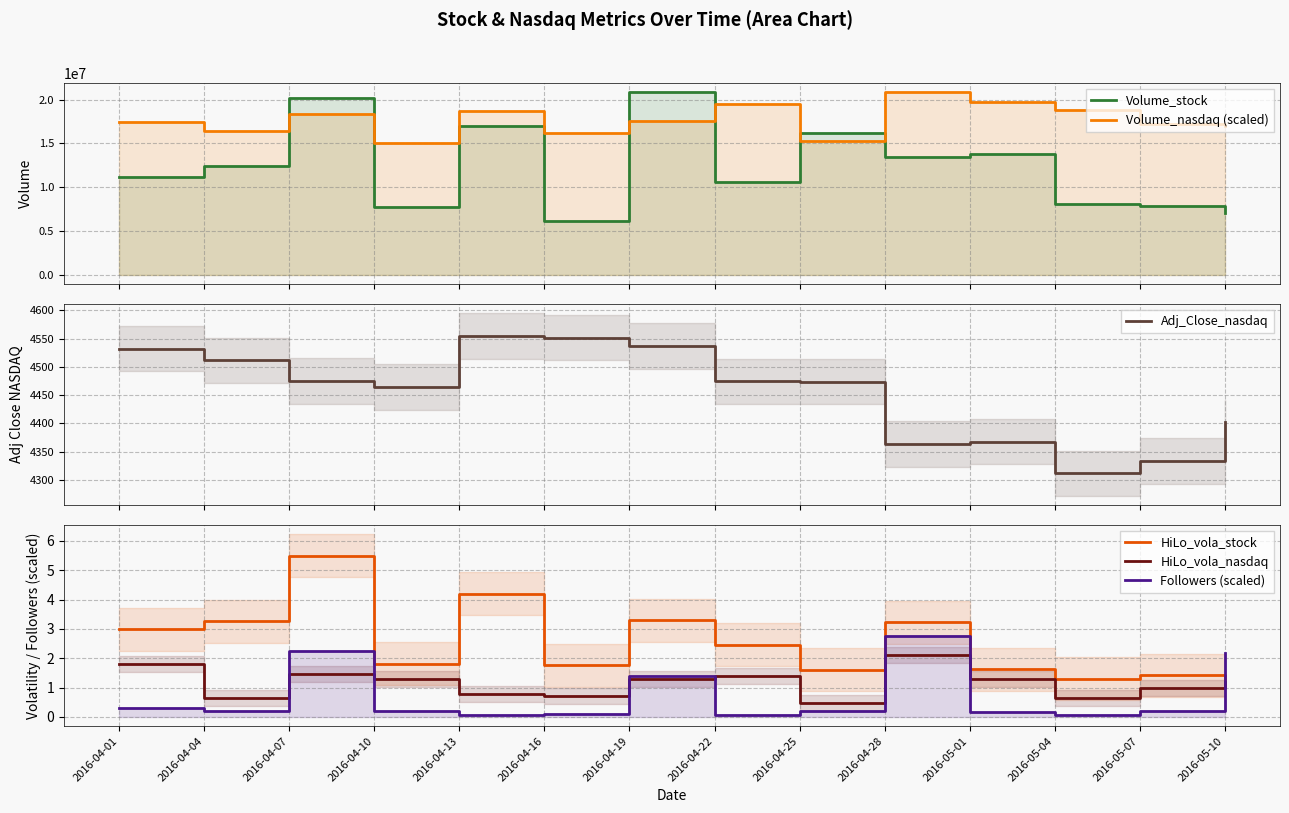

Reading left to right, what are all the values shown in this chart?

Volume_stock: 11167900.0	12415900.0	20124400.0	7769200.0	17002200.0	6213300.0	20833700.0	10639600.0	16246800.0	13422100.0	13815700.0	8114500.0	7900500.0	7046300.0
Volume_nasdaq (scaled): 17468248.7	16441504.2	18400242.1	15036525.9	18665410.6	16199405.0	17583916.5	19460434.0	15251475.2	20833700.0	19719369.2	18803730.0	17178918.6	16965768.5
Adj_Close_nasdaq: 4532.1	4511.7	4475.3	4464.1	4554.7	4551.9	4537.1	4474.2	4474.1	4364.0	4368.0	4312.0	4333.9	4402.0
HiLo_vola_stock: 3.0	3.3	5.5	1.8	4.2	1.8	3.3	2.5	1.6	3.2	1.6	1.3	1.4	1.1
HiLo_vola_nasdaq: 1.8	0.7	1.5	1.3	0.8	0.7	1.3	1.4	0.5	2.1	1.3	0.6	1.0	1.2
Followers (scaled): 0.3	0.2	2.3	0.2	0.1	0.1	1.4	0.1	0.2	2.7	0.2	0.1	0.2	2.2